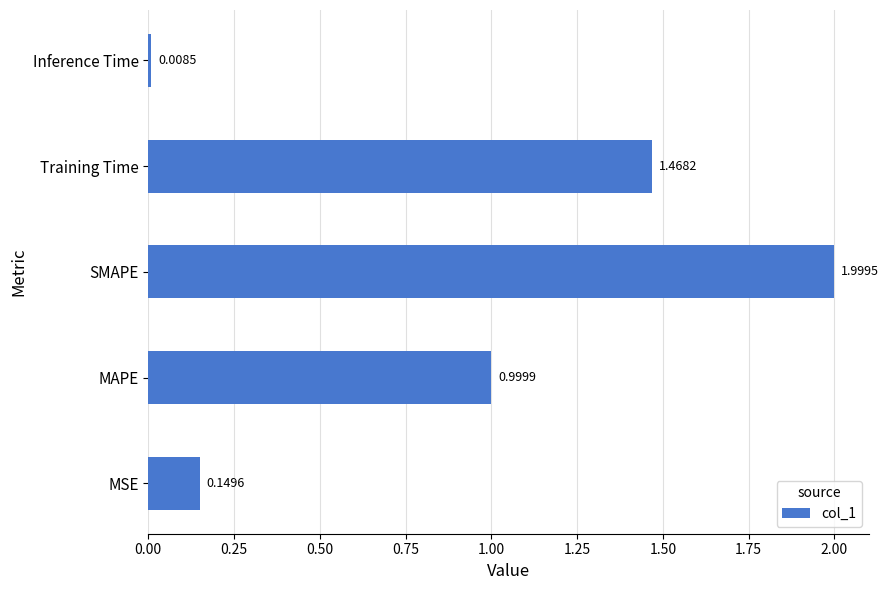

At which label is the value closest to 1?

MAPE